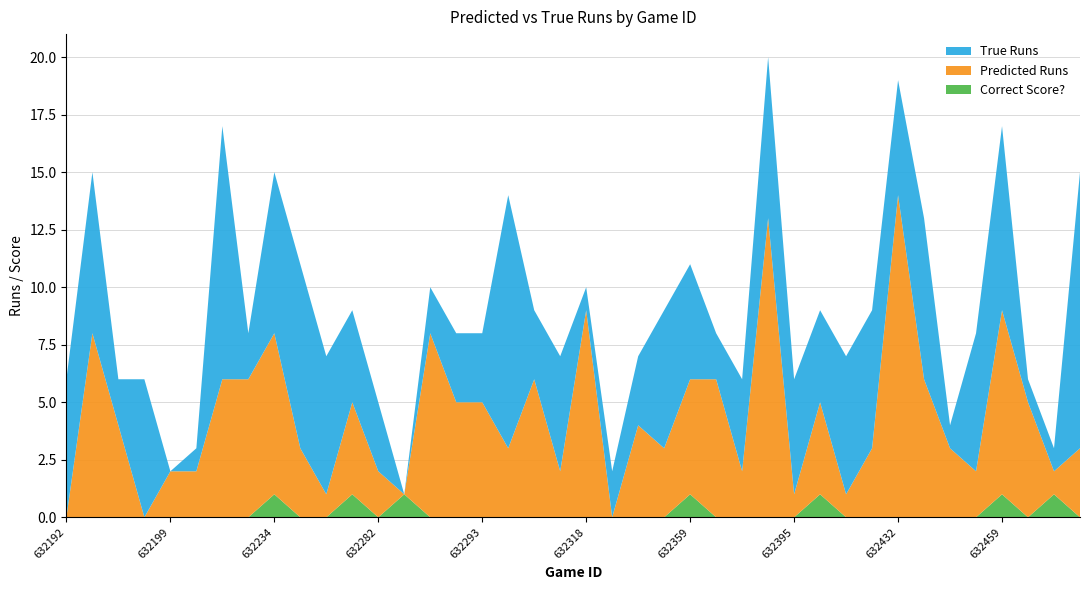

Reading left to right, transcribe all the data shown in this chart.

Predicted Runs: 0	8	4	0	2	2	6	6	7	3	1	4	2	0	8	5	5	3	6	2	9	0	4	3	5	6	2	13	1	4	1	3	14	6	3	2	8	5	1	3
True Runs: 6	7	2	6	0	1	11	2	7	8	6	4	3	0	2	3	3	11	3	5	1	2	3	6	5	2	4	7	5	4	6	6	5	7	1	6	8	1	1	12
Correct Score?: 0	0	0	0	0	0	0	0	1	0	0	1	0	1	0	0	0	0	0	0	0	0	0	0	1	0	0	0	0	1	0	0	0	0	0	0	1	0	1	0